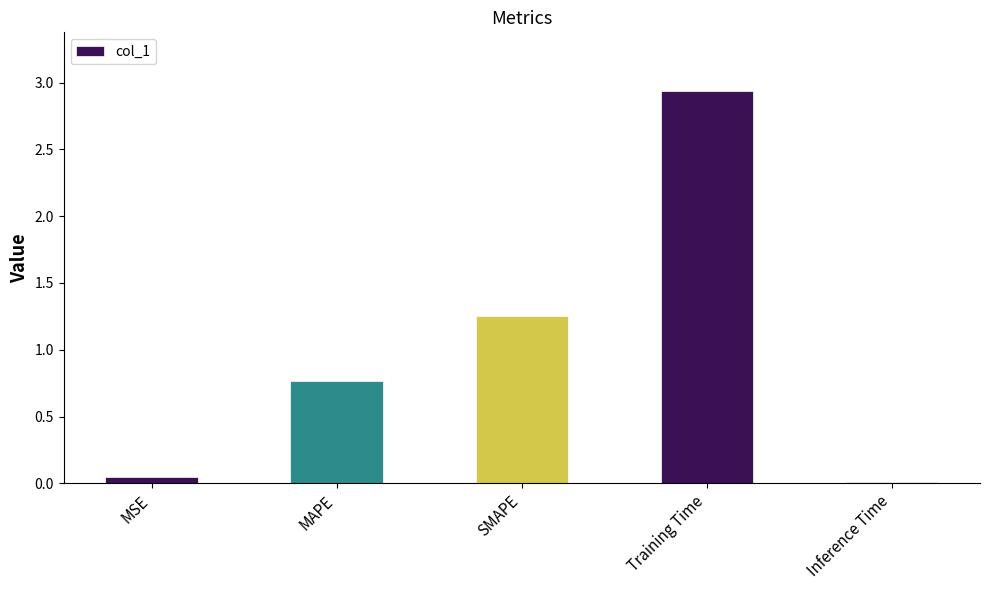

Are the bars grouped side by side (vs. stacked)?

No